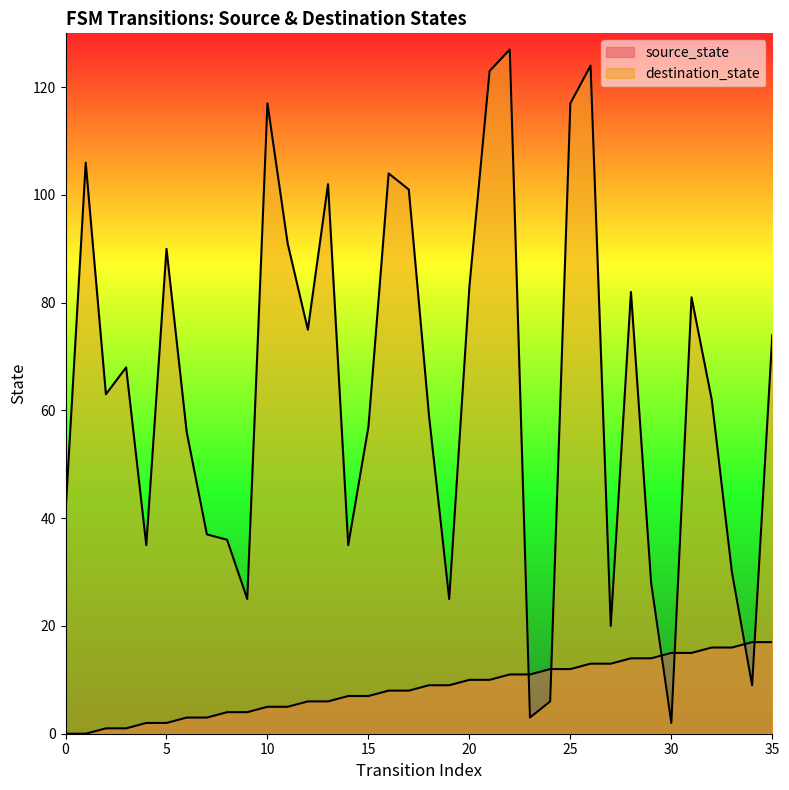

What is the average value of the source_state series?

8